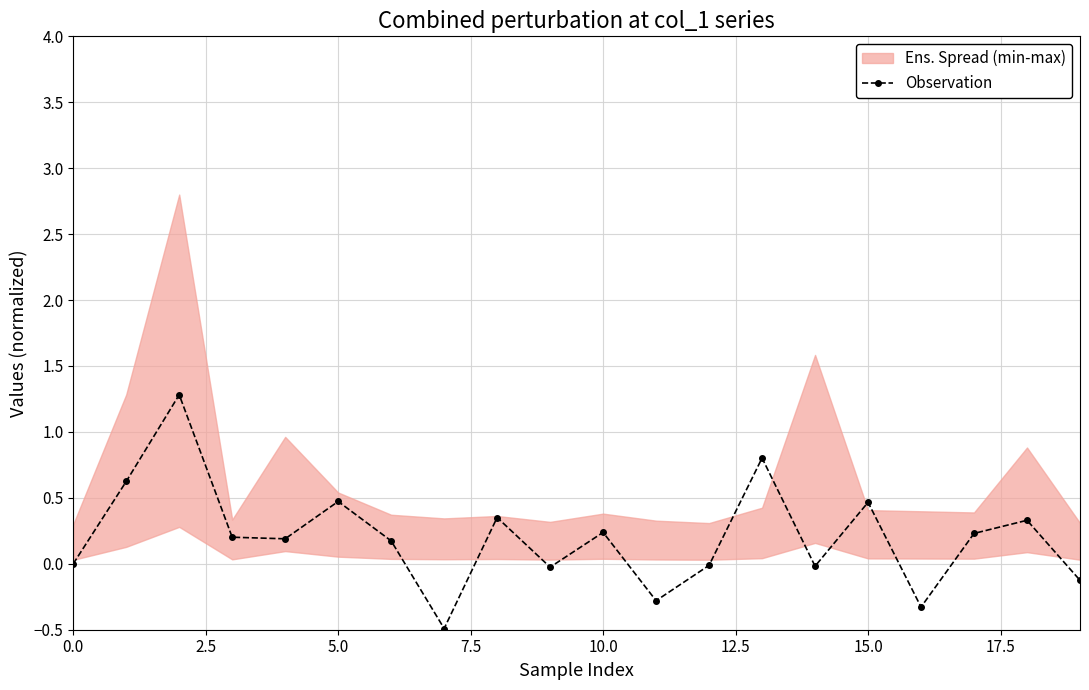

Read the value at 18.

0.3